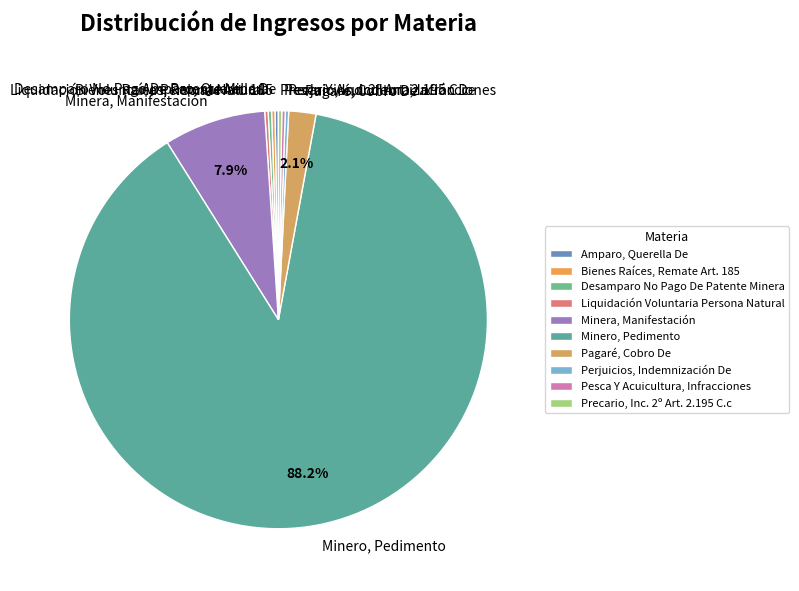

Is Minero, Pedimento the majority of the pie?

Yes